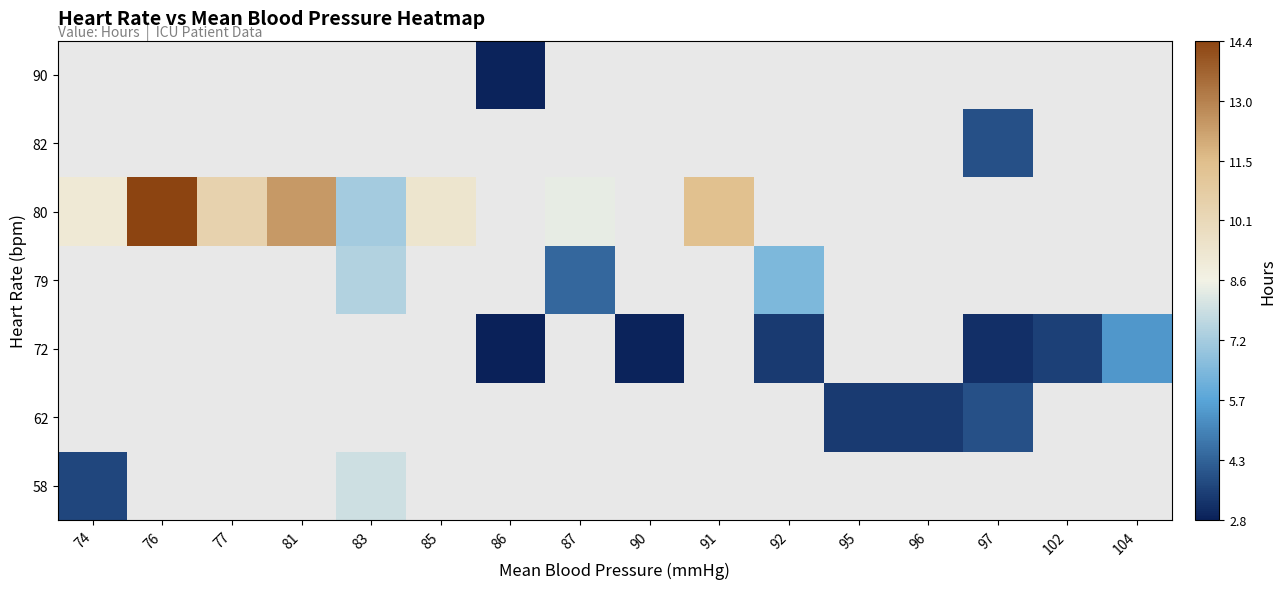

Which series has the widest spread of values?

80